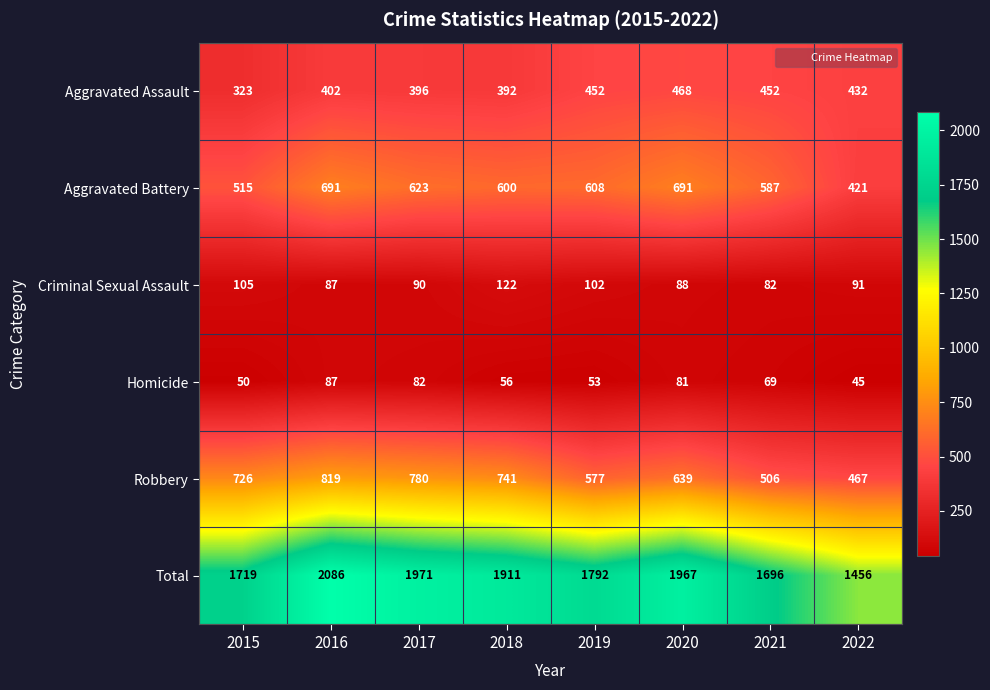

List the series in order of their peak value, lowest first.

Homicide, Criminal Sexual Assault, Aggravated Assault, Aggravated Battery, Robbery, Total